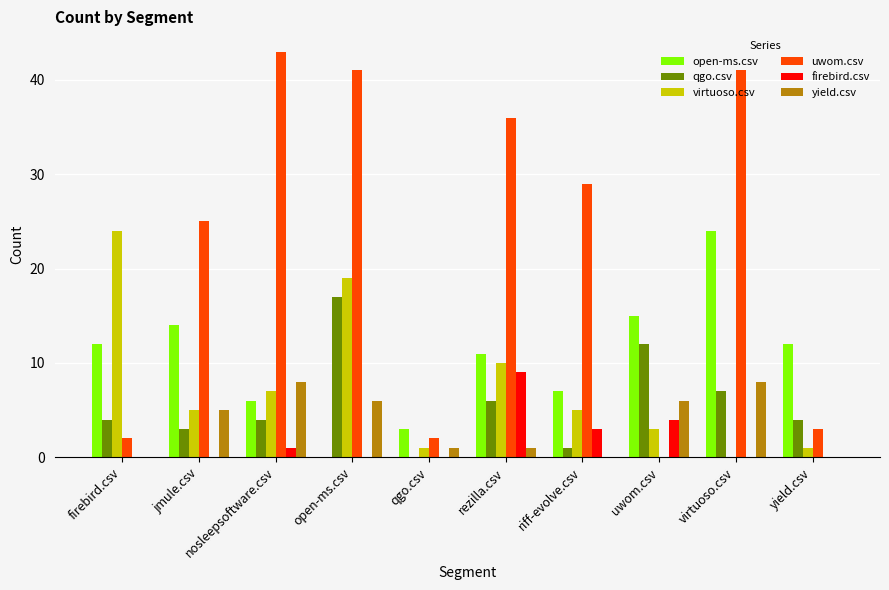

What is the approximate value of open-ms.csv at yield.csv?

12